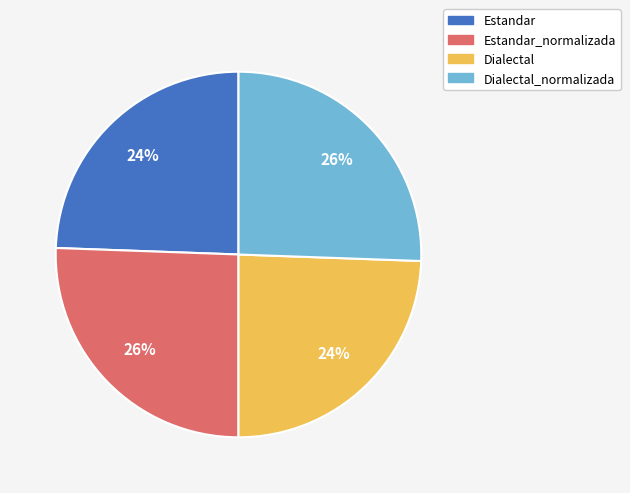

How many slices are in this pie chart?

4